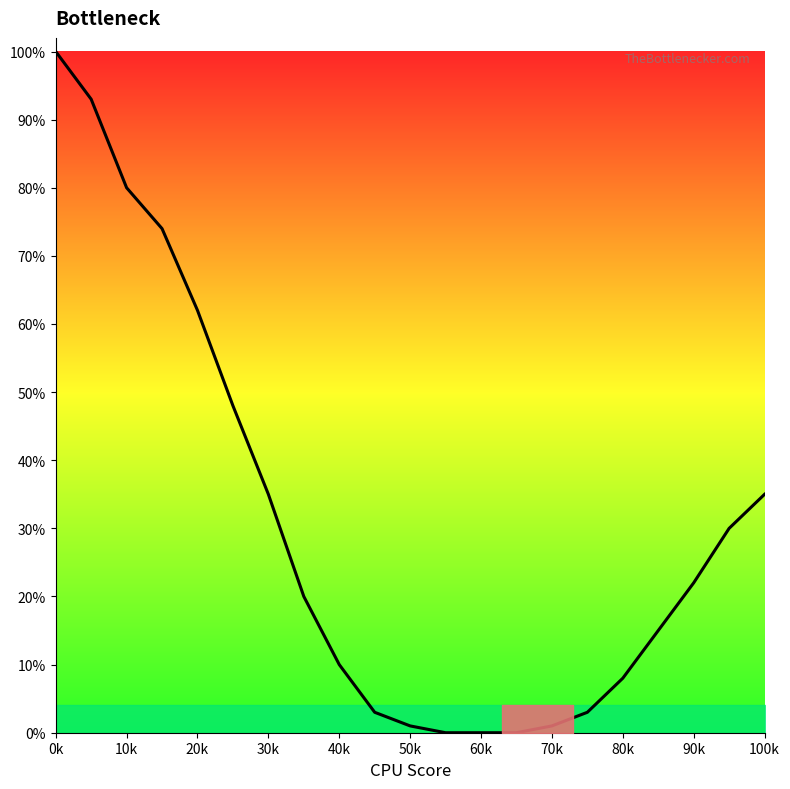

What is the maximum value shown in the chart?

100